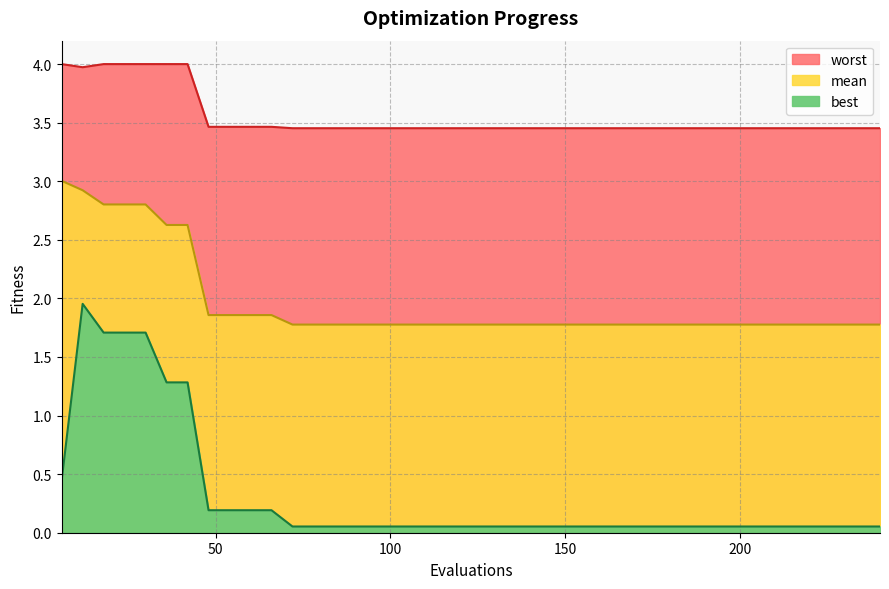

True or false: best has more than 2 interior local peaks.

False